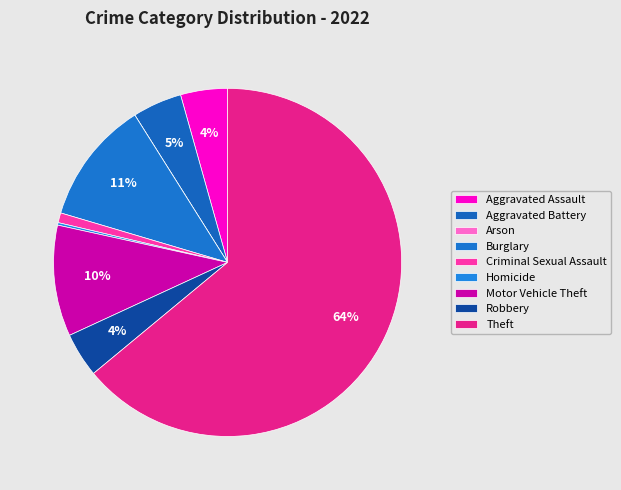

To the nearest percent, what portion does Robbery represent?

4%